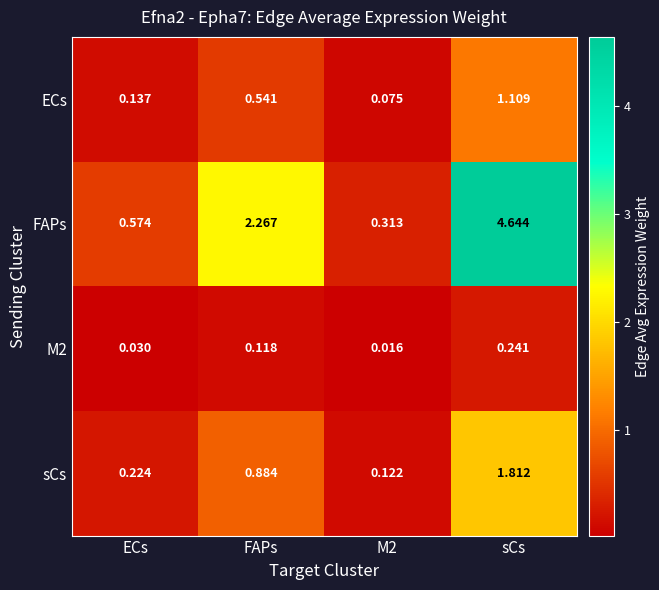

At M2, list the series in order from largest to smallest.

FAPs, sCs, ECs, M2